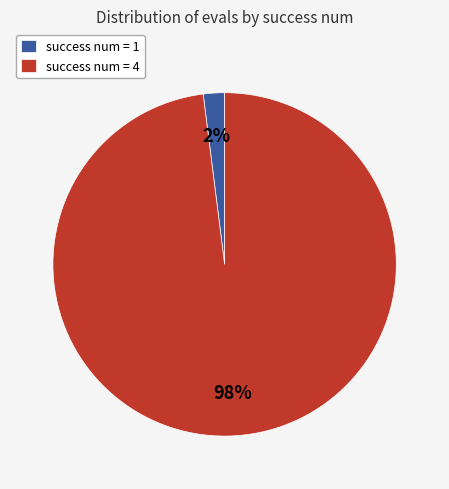

Which slice is the largest?

success num = 4